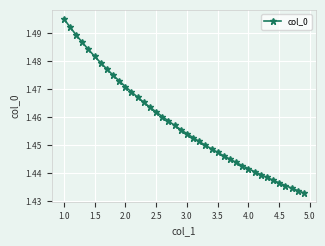

Count the values in the range 1 to 2.

40